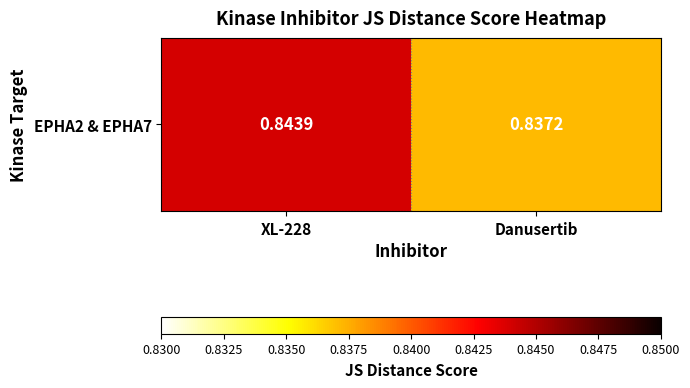

True or false: the data shows 0.3 at XL-228.

False